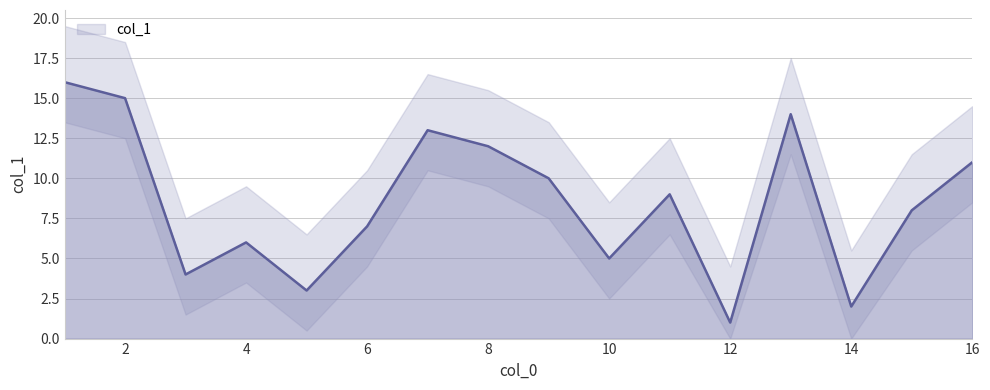

Rank the categories by value from lowest to highest.

12, 14, 5, 3, 10, 4, 6, 15, 11, 9, 16, 8, 7, 13, 2, 1